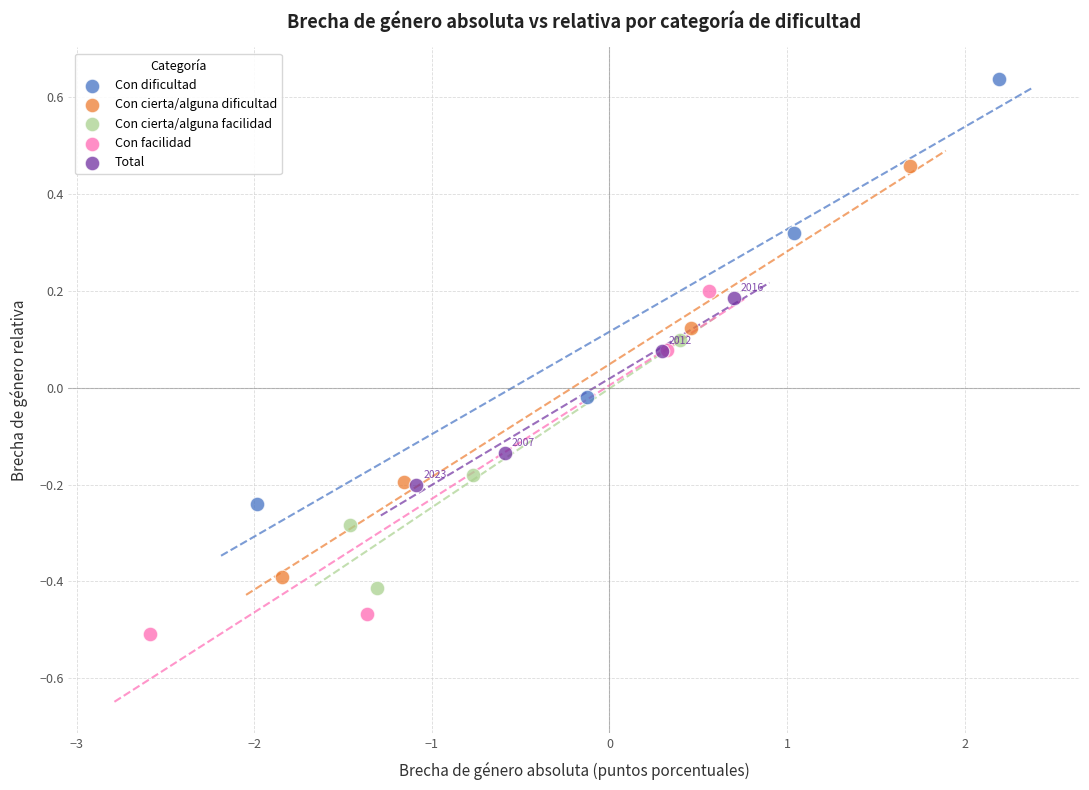

Which series contains the highest Y value?

Con dificultad